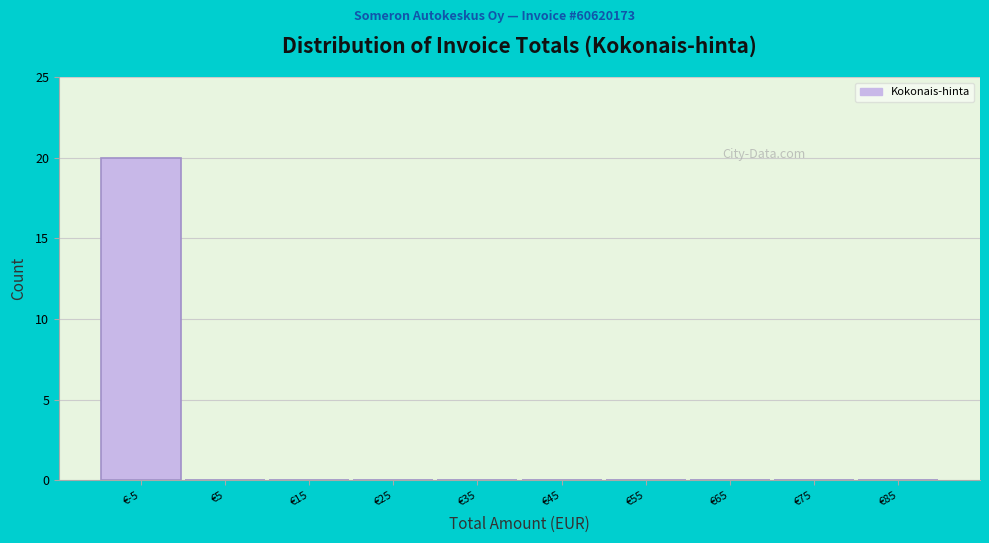

Reading right to left, extract all data points from this chart.

€85=0	€75=0	€65=0	€55=0	€45=0	€35=0	€25=0	€15=0	€5=0	€-5=20